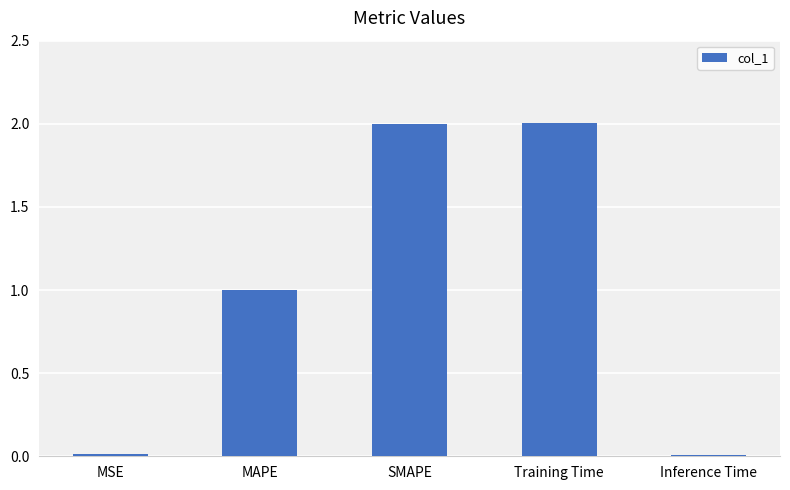

What is the sum of the values at Training Time and MAPE?

3.0